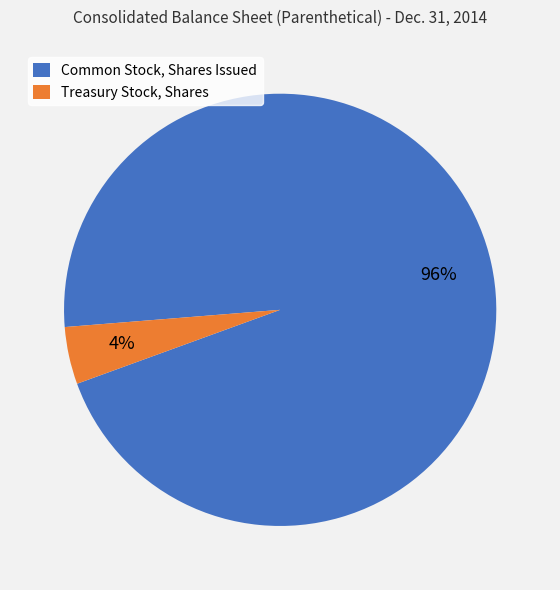

Rank the categories by value from lowest to highest.

Treasury Stock, Shares, Common Stock, Shares Issued